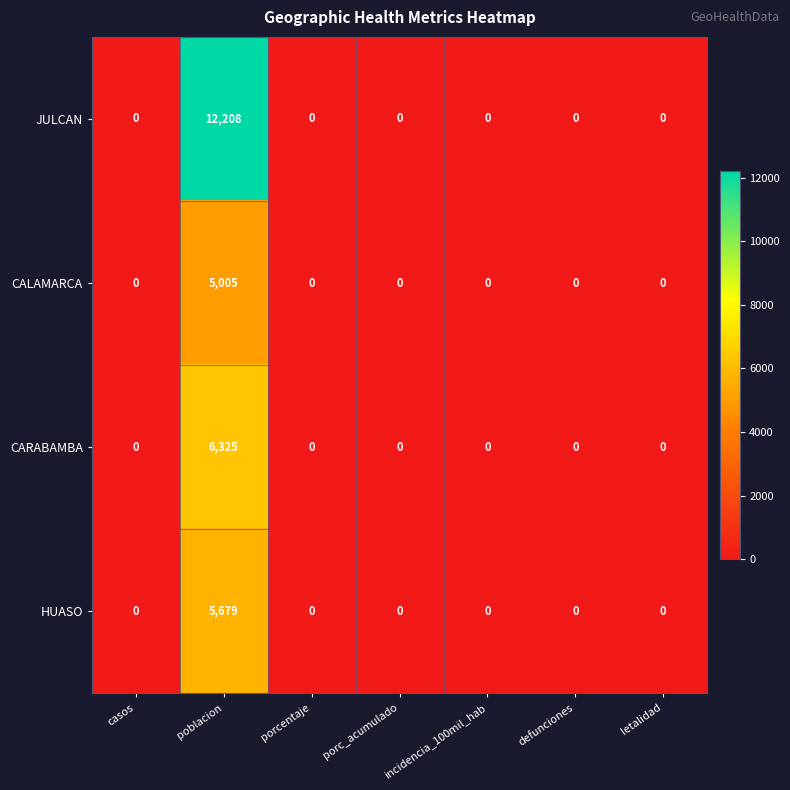

What is the approximate value of CARABAMBA at poblacion?

6325